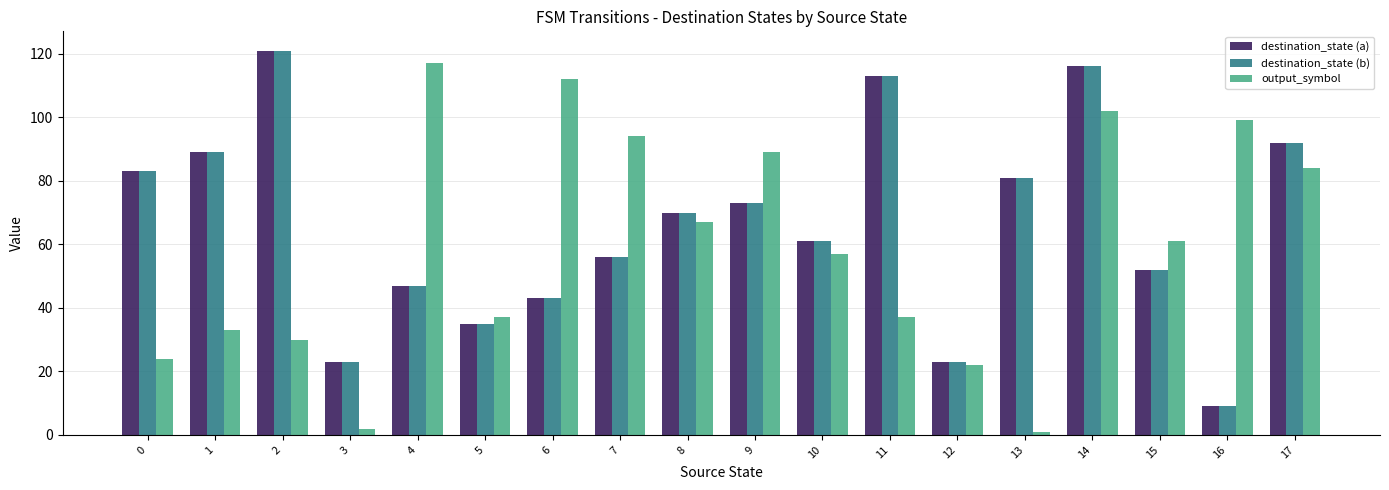

Reading left to right, what are all the values shown in this chart?

destination_state (a): 83	89	121	23	47	35	43	56	70	73	61	113	23	81	116	52	9	92
destination_state (b): 83	89	121	23	47	35	43	56	70	73	61	113	23	81	116	52	9	92
output_symbol: 24	33	30	2	117	37	112	94	67	89	57	37	22	1	102	61	99	84